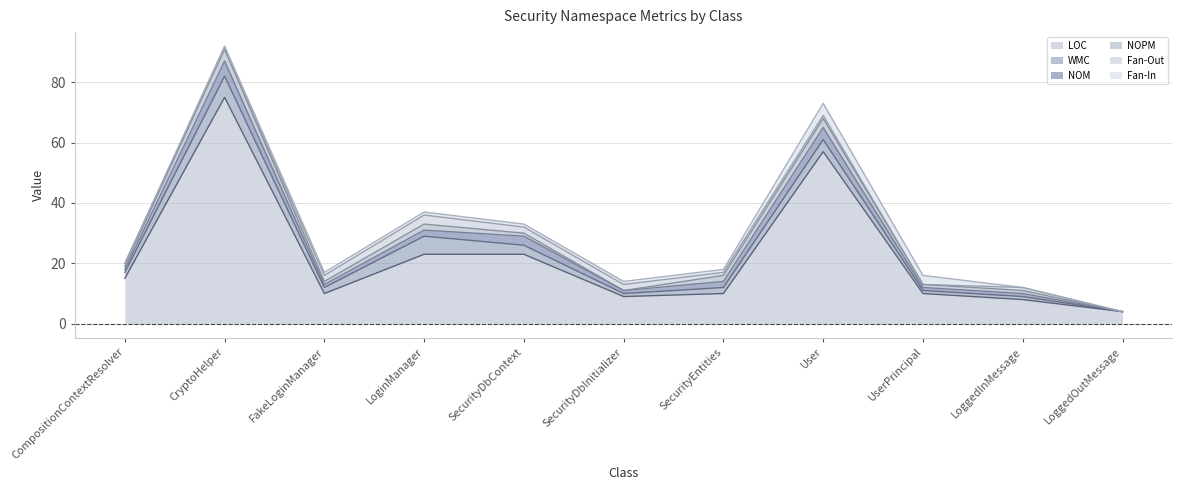

Reading left to right, what are all the values shown in this chart?

LOC: 15	75	10	23	23	9	10	57	10	8	4
WMC: 2	7	2	6	3	1	2	4	1	1	0
NOM: 1	5	1	2	3	1	2	4	1	1	0
NOPM: 1	4	1	2	1	0	2	3	1	1	0
Fan-Out: 1	0	2	3	2	2	1	1	0	1	0
Fan-In: 0	1	1	1	1	1	1	4	3	0	0